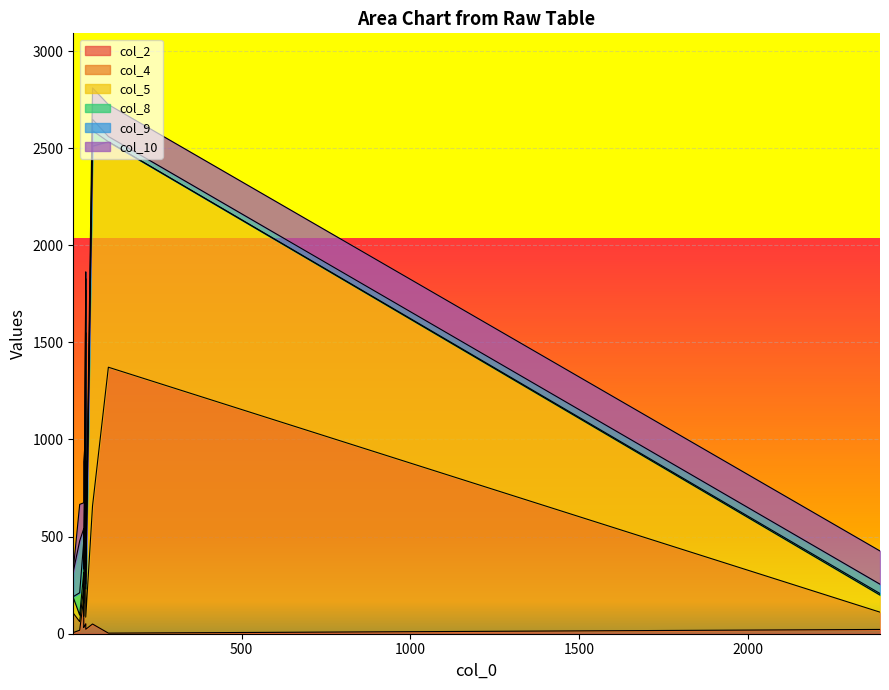

Reading right to left, list all the values displayed in this chart.

col_2: 22	3	50	23	6	42	51	185	32	18
col_4: 89	1369	607	62	100	503	840	56	57	44
col_5: 88	1161	1853	146	80	141	659	73	68	34
col_8: 8	0	80	26	5	64	219	162	176	115
col_9: 48	27	58	37	129	169	59	65	126	267
col_10: 171	164	162	59	10	41	35	133	426	188